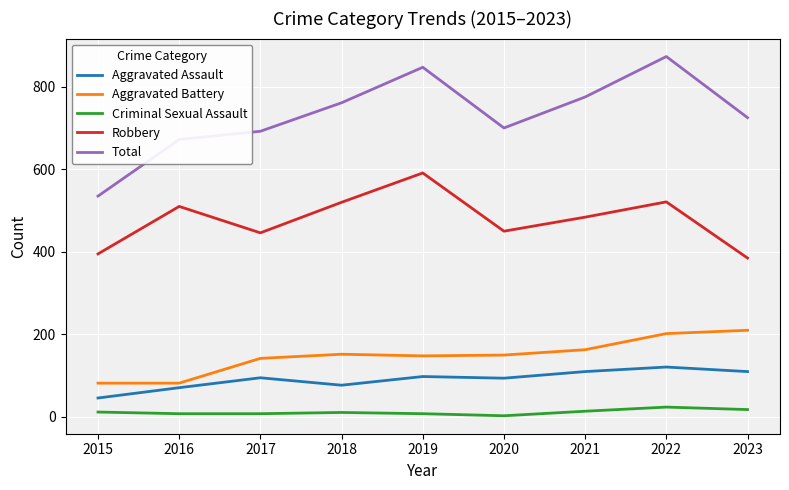

What is the lowest value of the Aggravated Assault series?

46